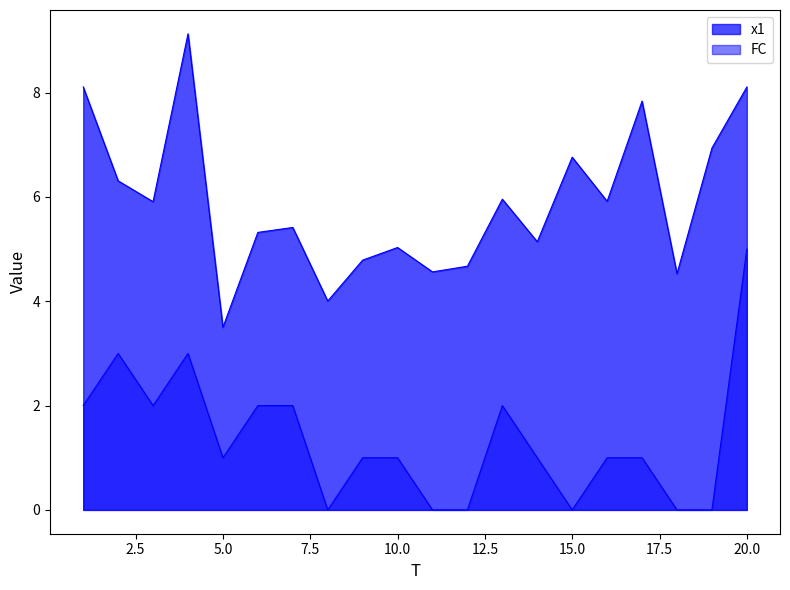

True or false: FC has a value of 2.0 at 13.

True